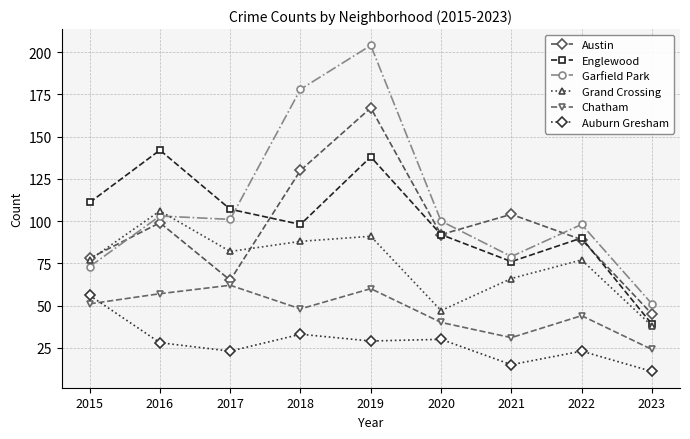

List the labels in order of Austin value, largest first.

2019, 2018, 2021, 2016, 2020, 2022, 2015, 2017, 2023